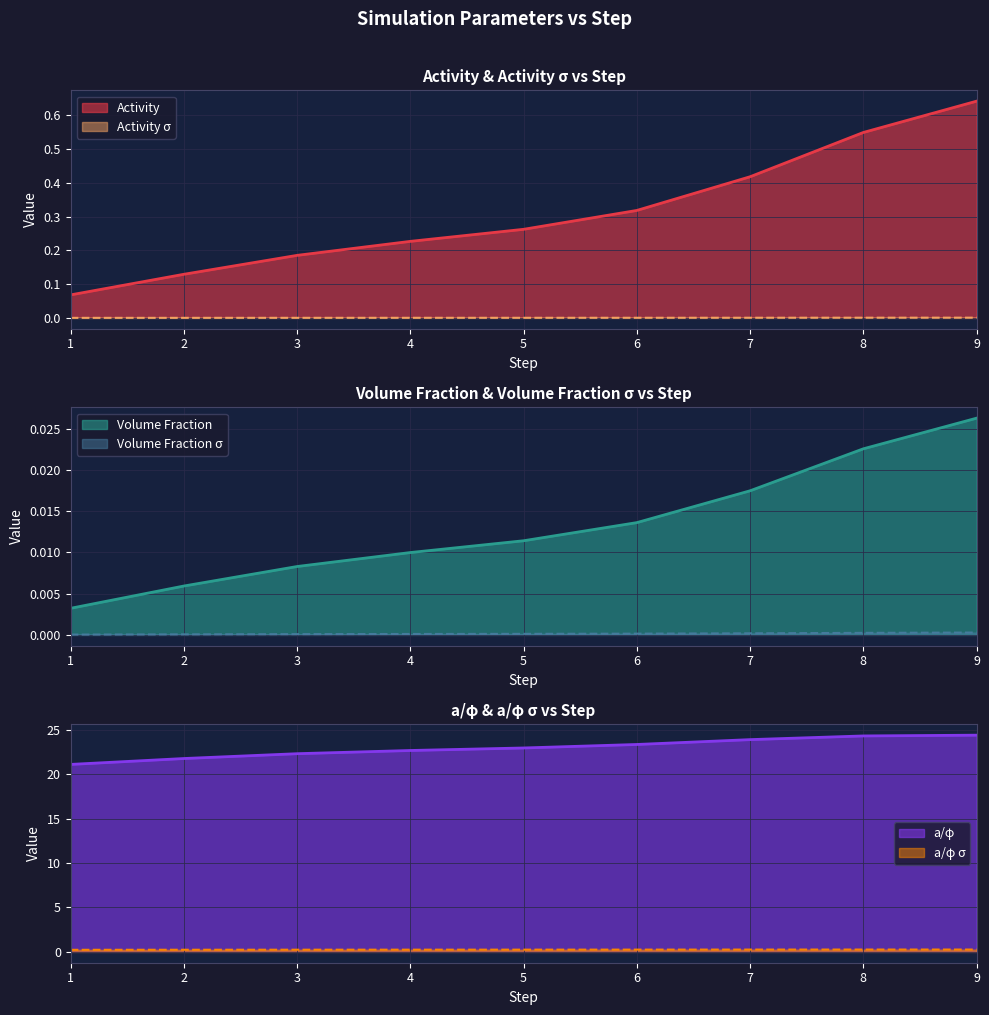

Count the Volume Fraction values in the range 0 to 1.

9